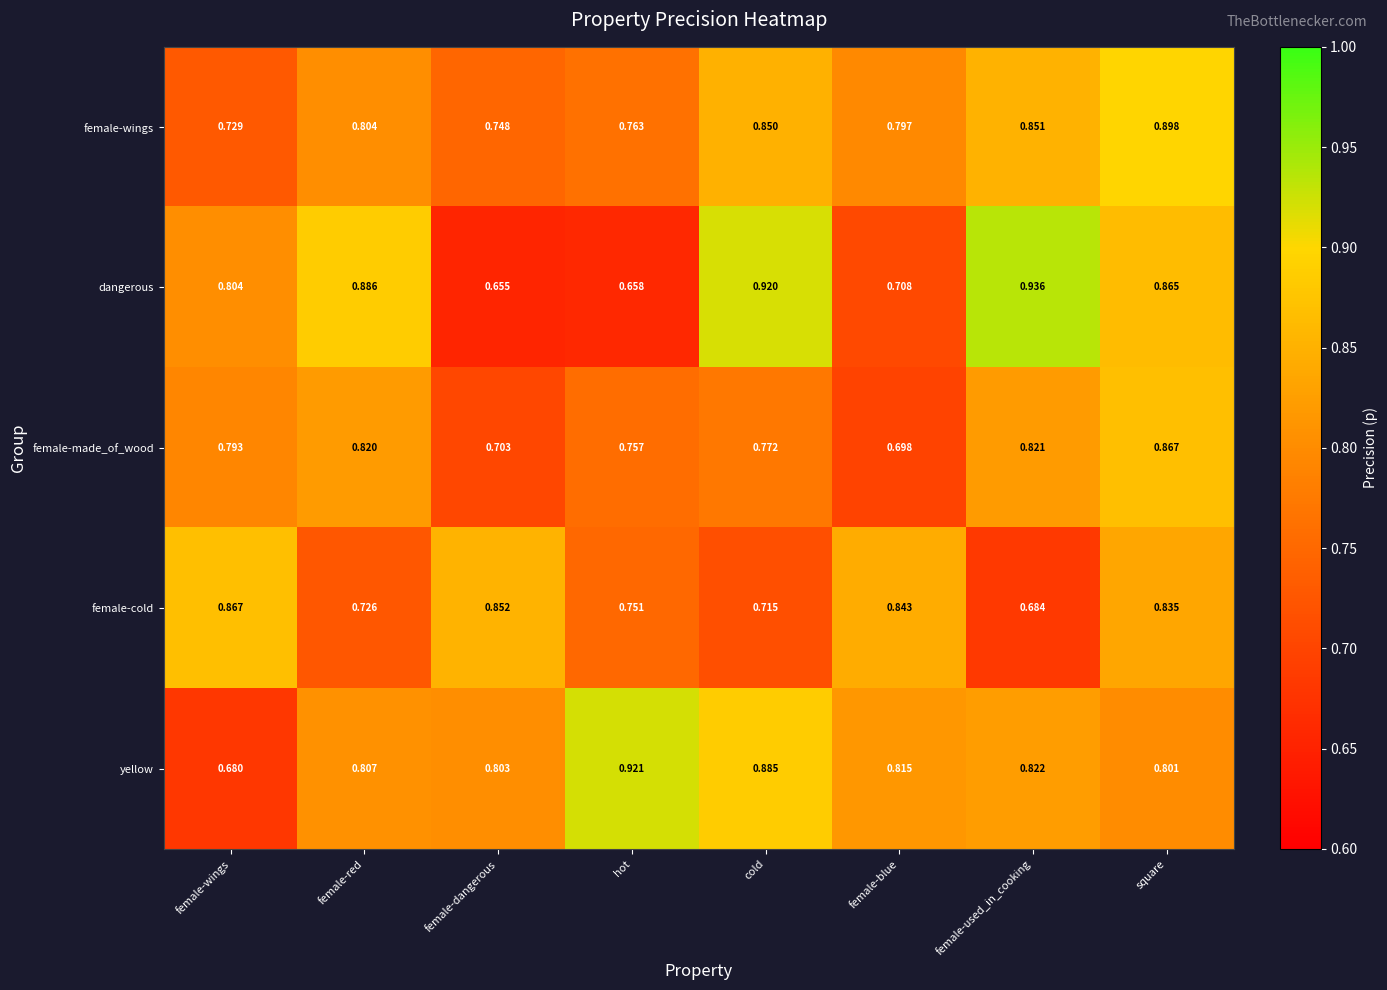

At how many categories does at least one series exceed 0?

8